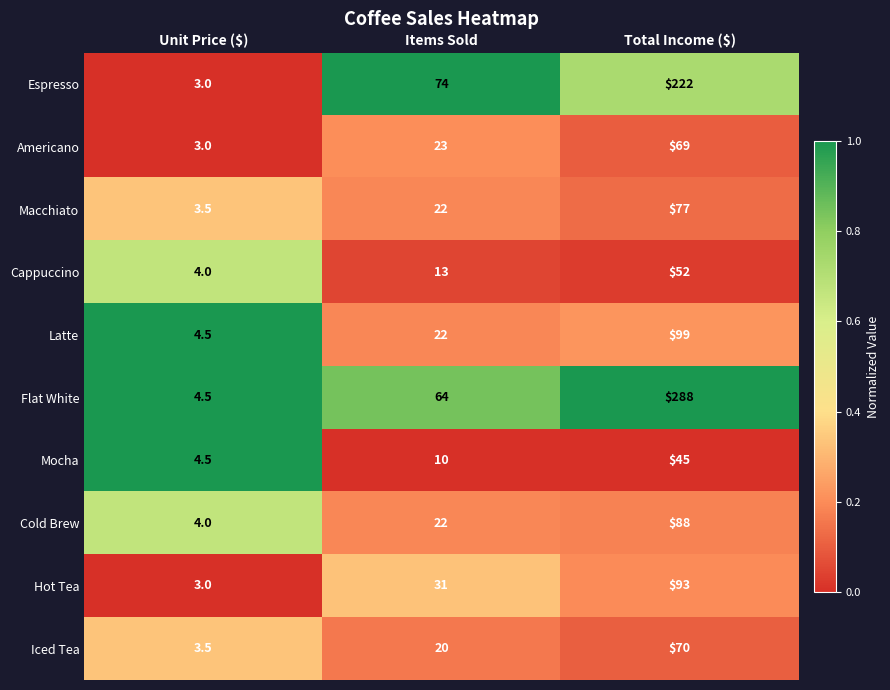

What is the greatest value displayed?

288.0